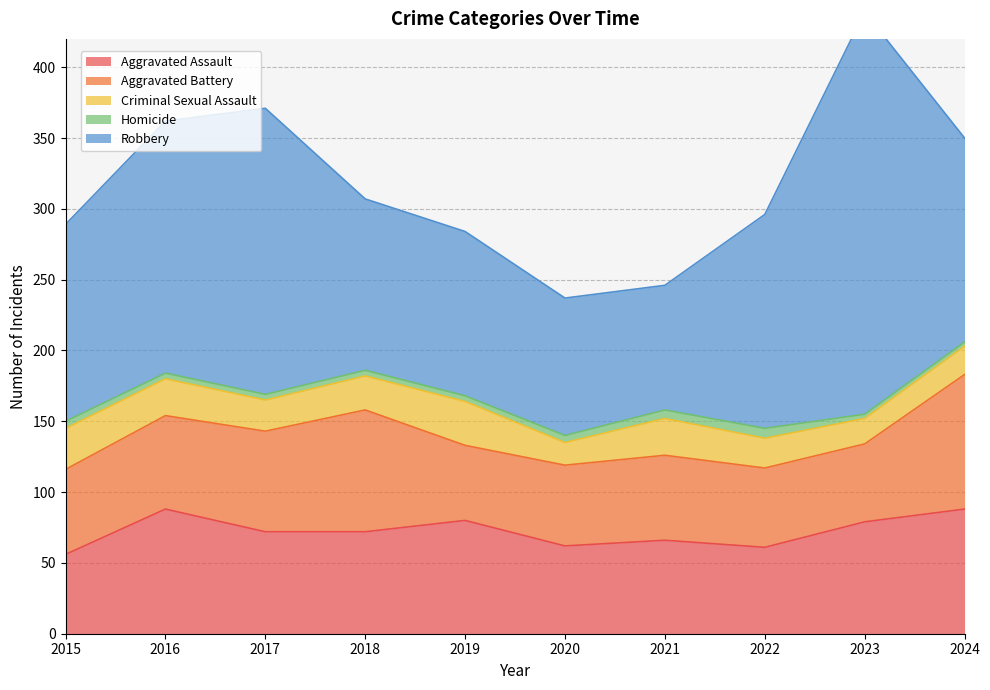

Between 2018 and 2024, which is larger?

2024